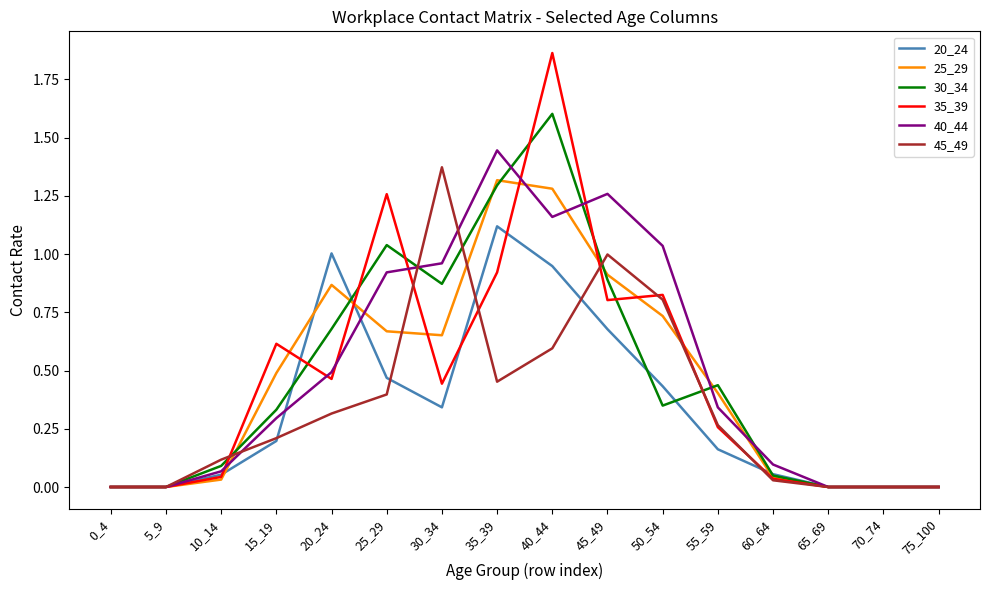

True or false: 35_39 has more than 2 interior local peaks.

True